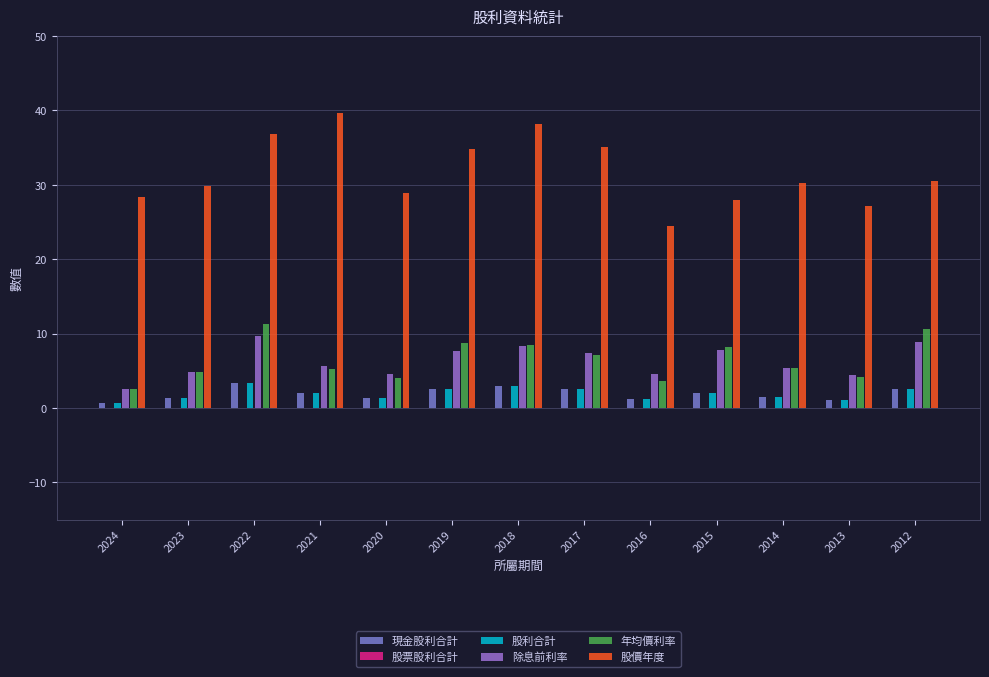

At which label is 除息前利率 closest to 6?

2021